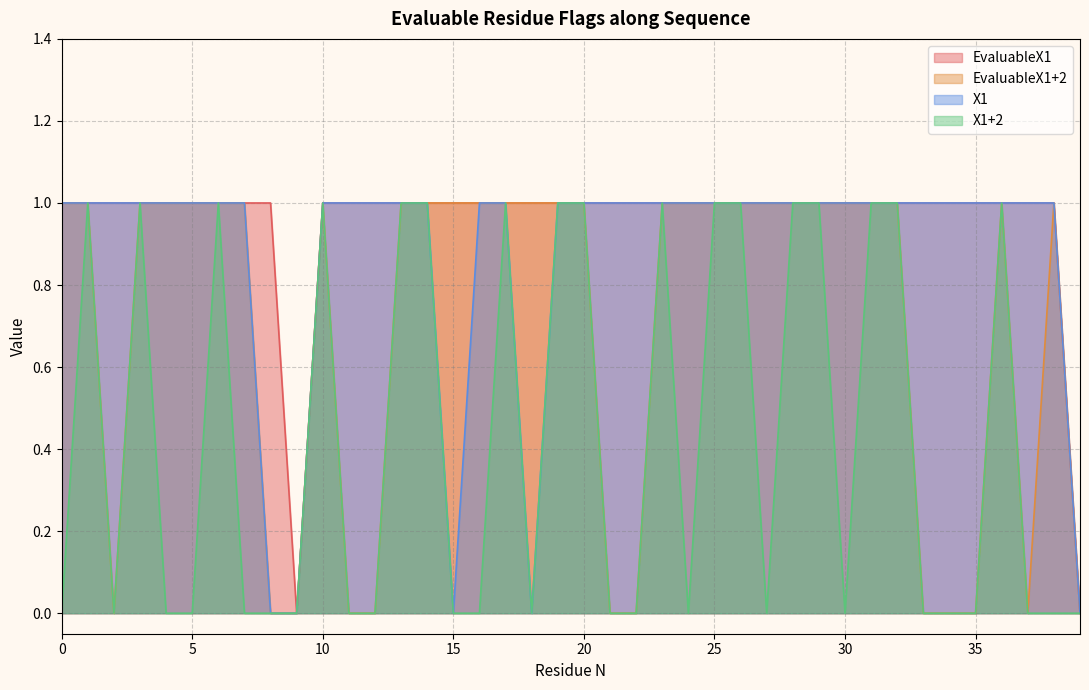

Rank the categories by X1 value from lowest to highest.

8, 9, 15, 18, 39, 0, 1, 2, 3, 4, 5, 6, 7, 10, 11, 12, 13, 14, 16, 17, 19, 20, 21, 22, 23, 24, 25, 26, 27, 28, 29, 30, 31, 32, 33, 34, 35, 36, 37, 38